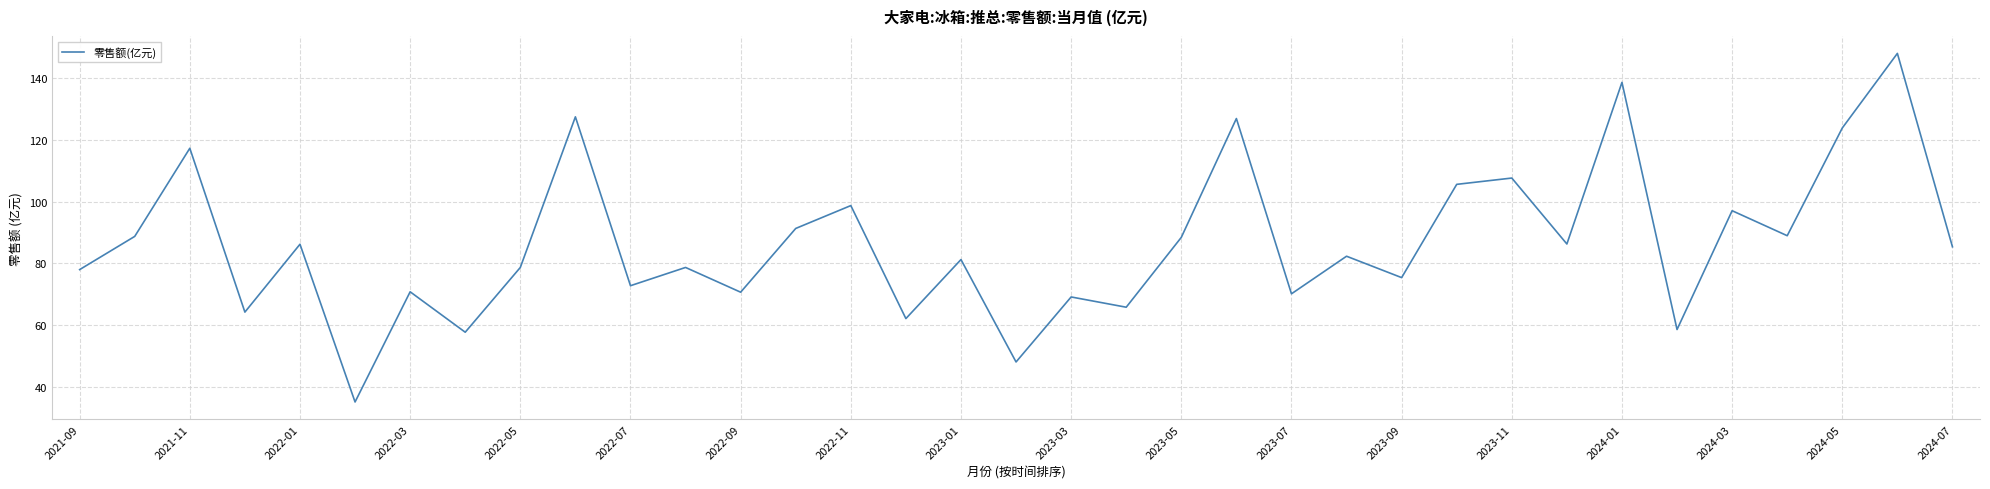

What is the maximum value shown in the chart?

147.9